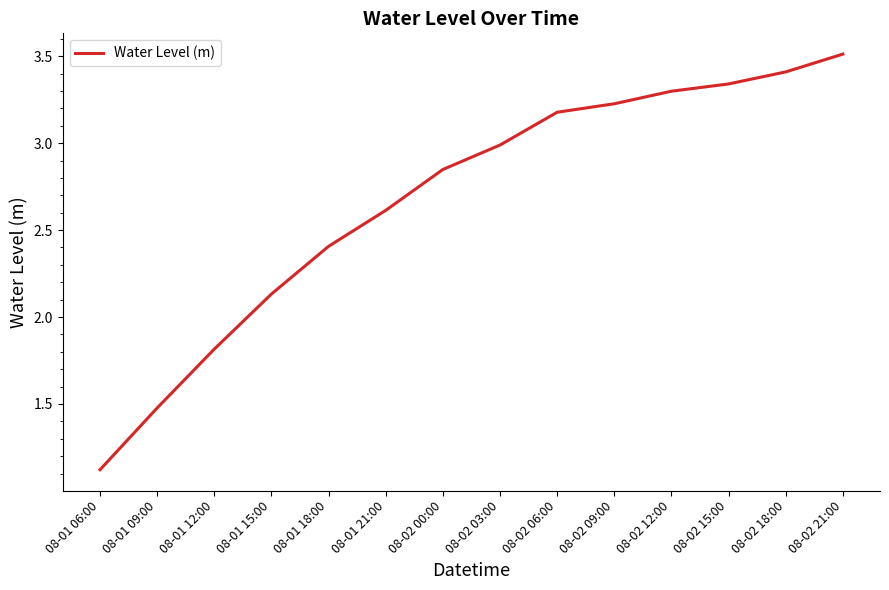

Approximately how many times larger is the value at 08-01 09:00 compared to 08-02 15:00?

0.4